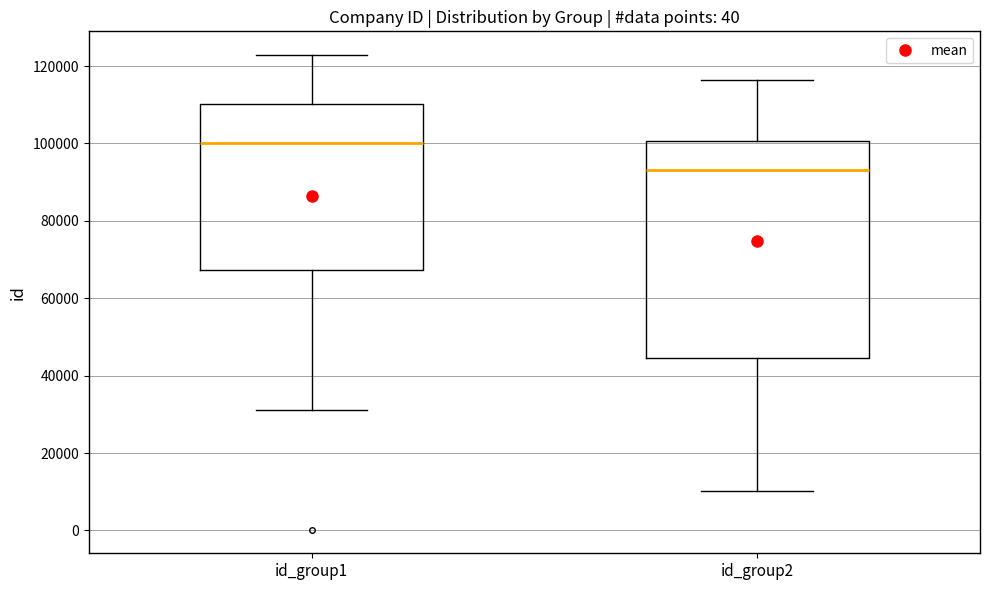

Which box has the lowest median line?

id_group2